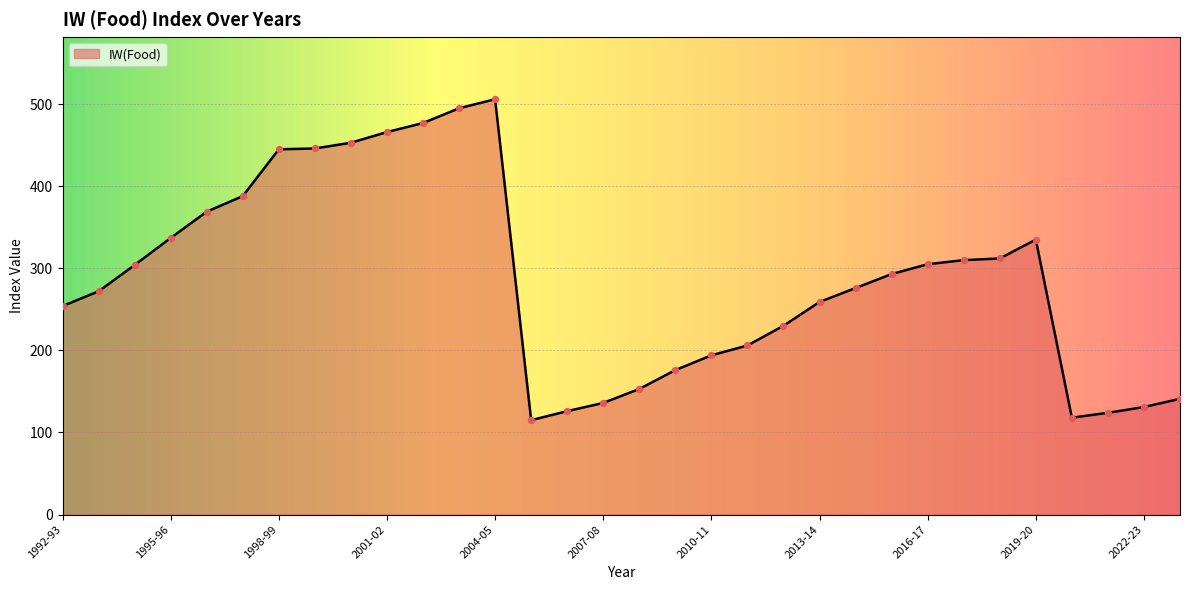

What is the difference between the maximum and minimum values?

391